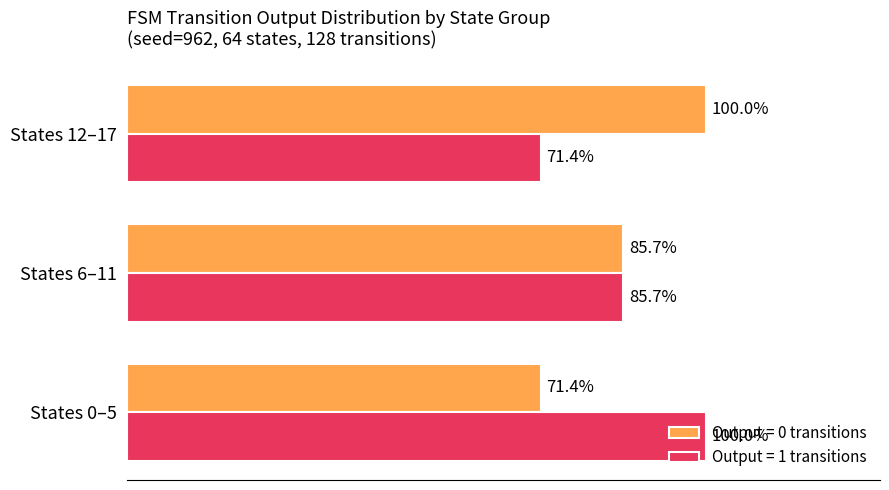

Is the value of Output = 0 transitions at States 12–17 greater than the value of Output = 1 transitions at States 12–17?

Yes